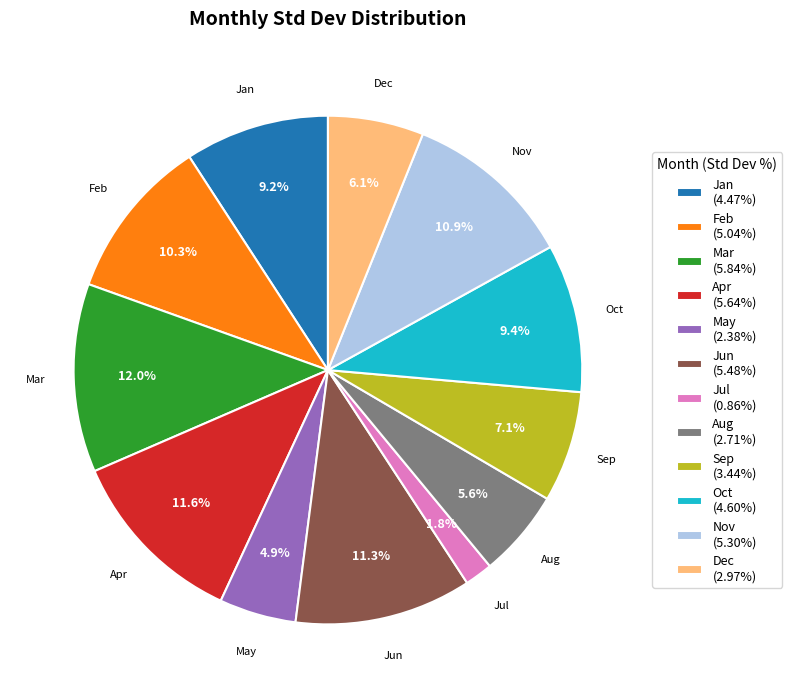

What is the ratio of the value at Jan (4.47%) to the value at Jun (5.48%)?

0.8